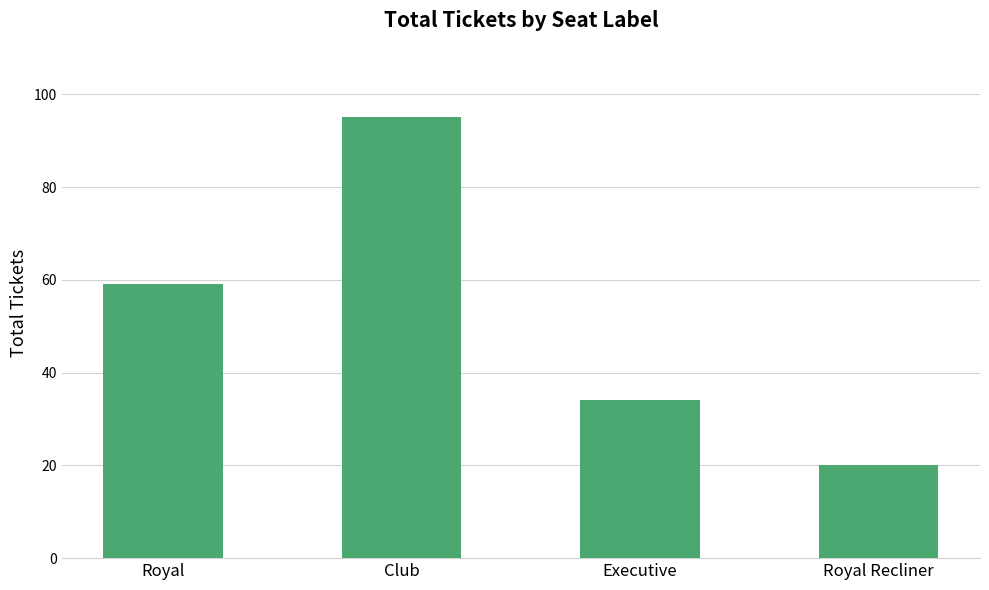

What is the sum of the values at Club and Executive?

129